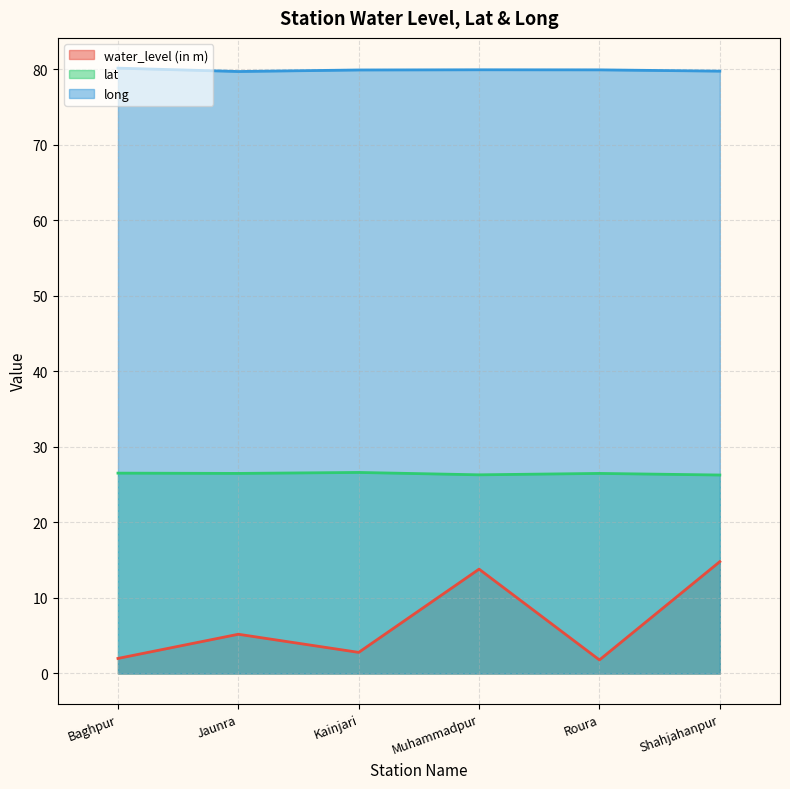

How many interior local peaks does the water_level (in m) series have?

2